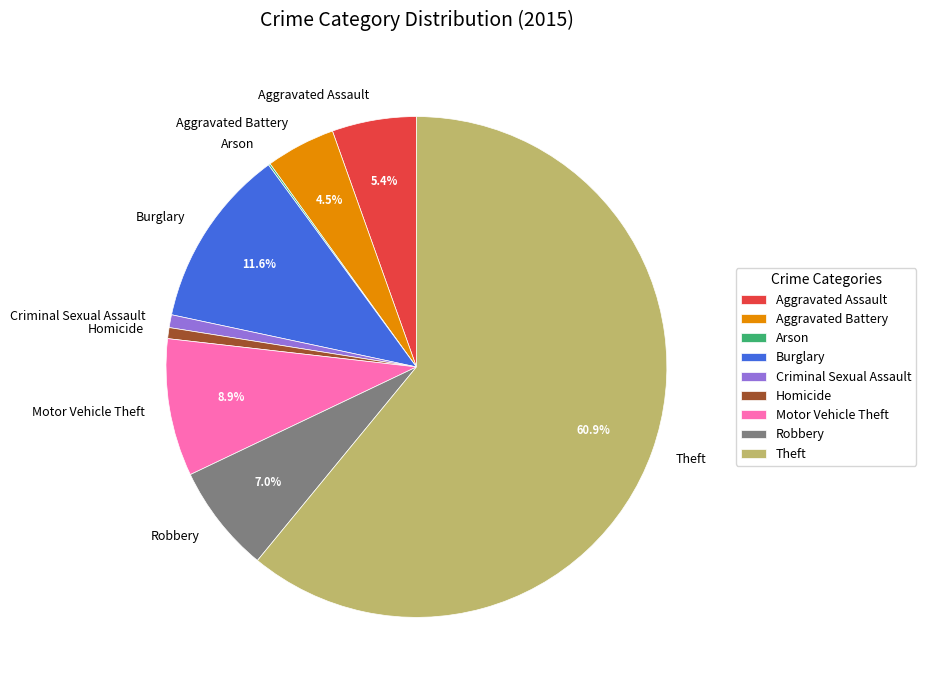

Is there a majority slice in this chart?

Yes